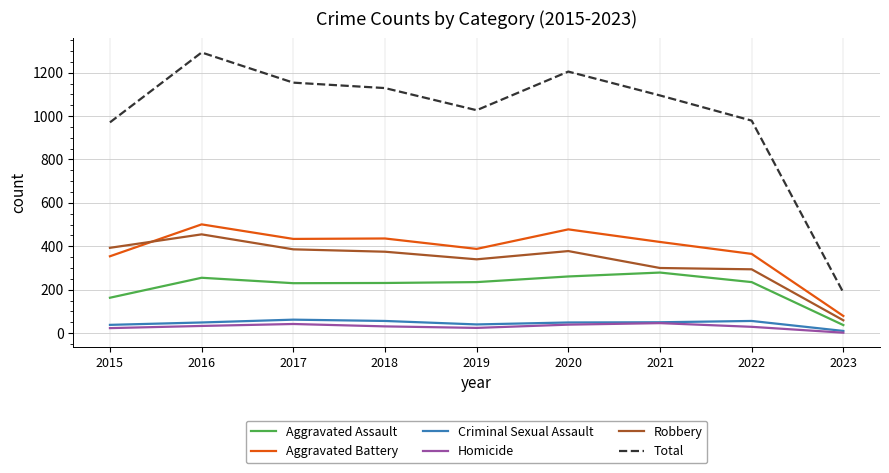

True or false: Aggravated Assault and Aggravated Battery cross at least once.

False